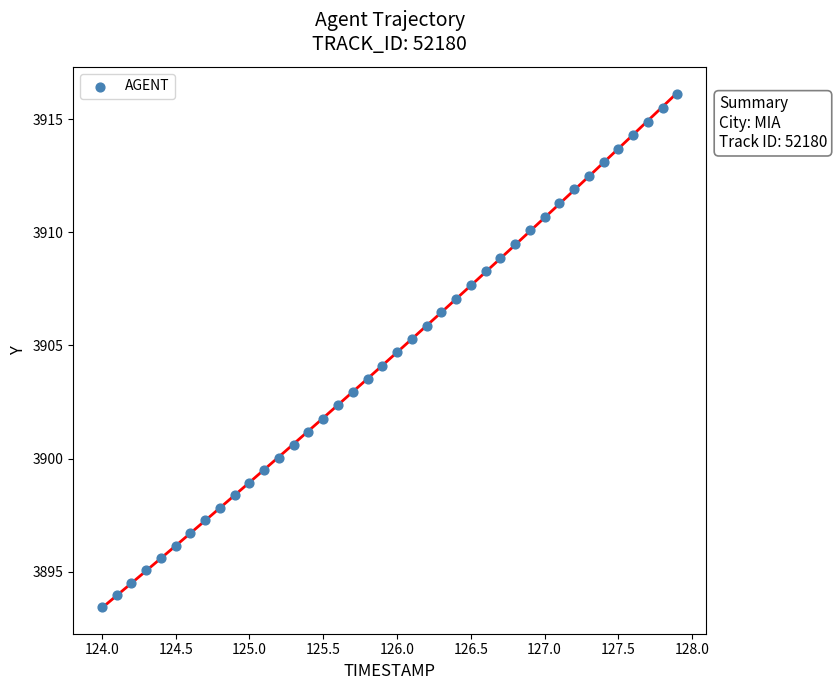

What is the range of X values (max minus min)?

3.9